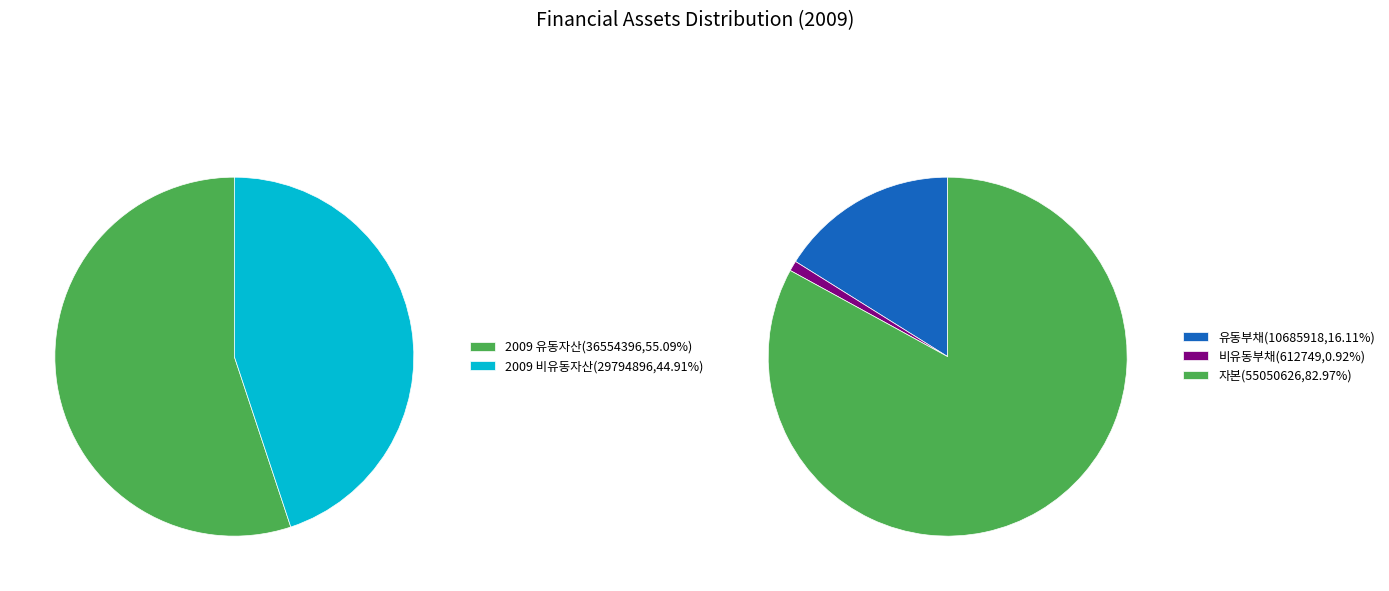

The 2009 slice represents 32% of the pie. True or false?

False